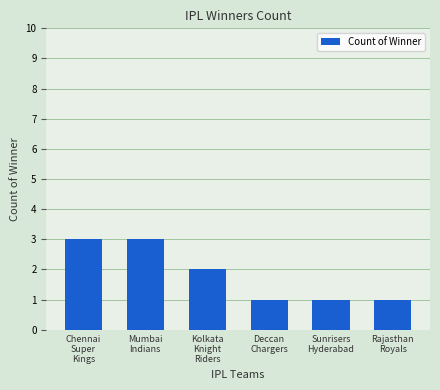

At which label does the data first exceed 2?

Chennai
Super
Kings